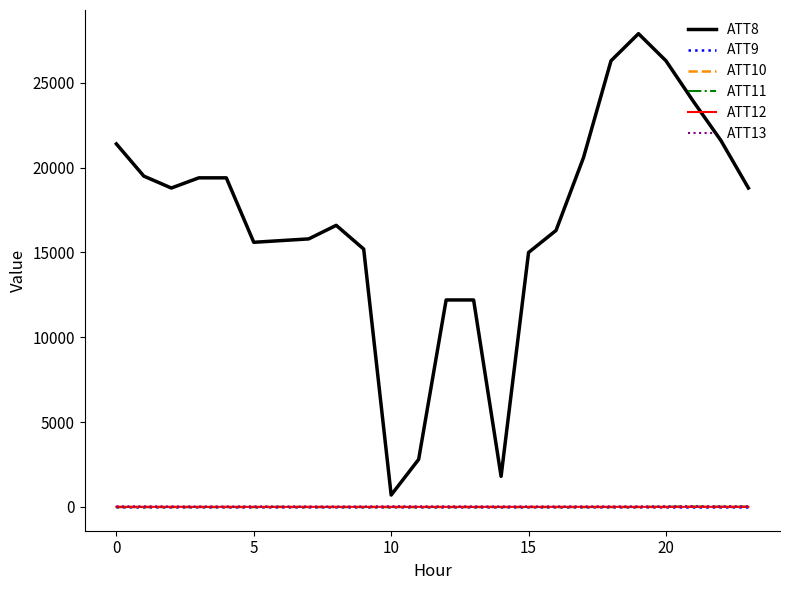

What is the smallest value displayed?

-10.0